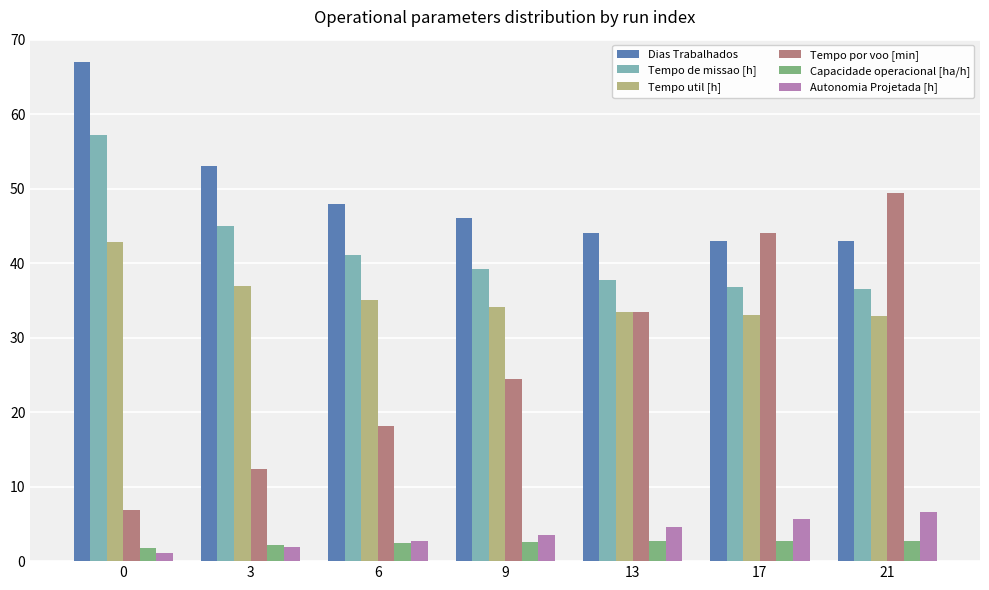

What is the difference between the Tempo por voo [min] values at 9 and 13?

9.1